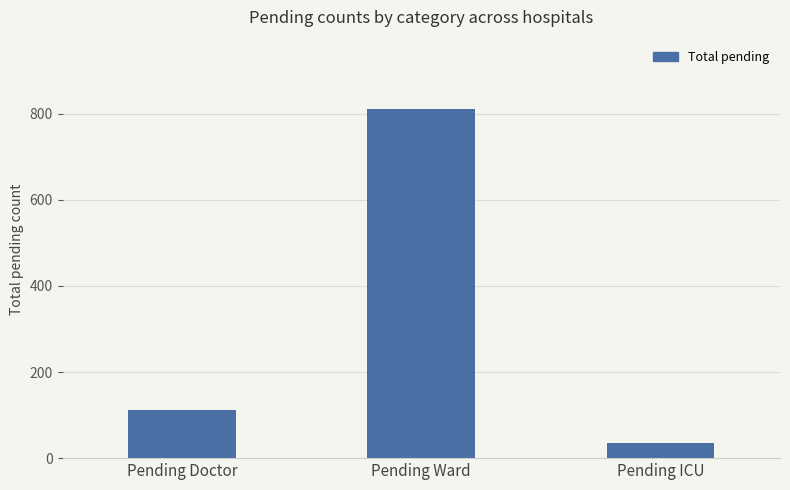

Read the value at Pending Doctor, to the nearest 50.

100